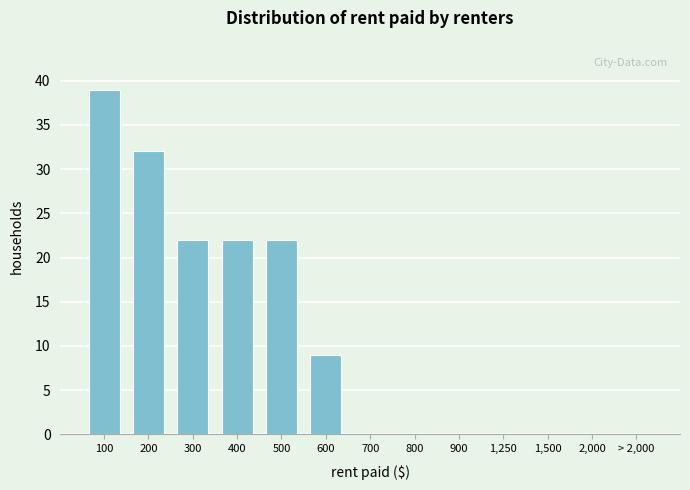

Reading left to right, list all the values displayed in this chart.

100=39	200=32	300=22	400=22	500=22	600=9	700=0	800=0	900=0	1,250=0	1,500=0	2,000=0	> 2,000=0